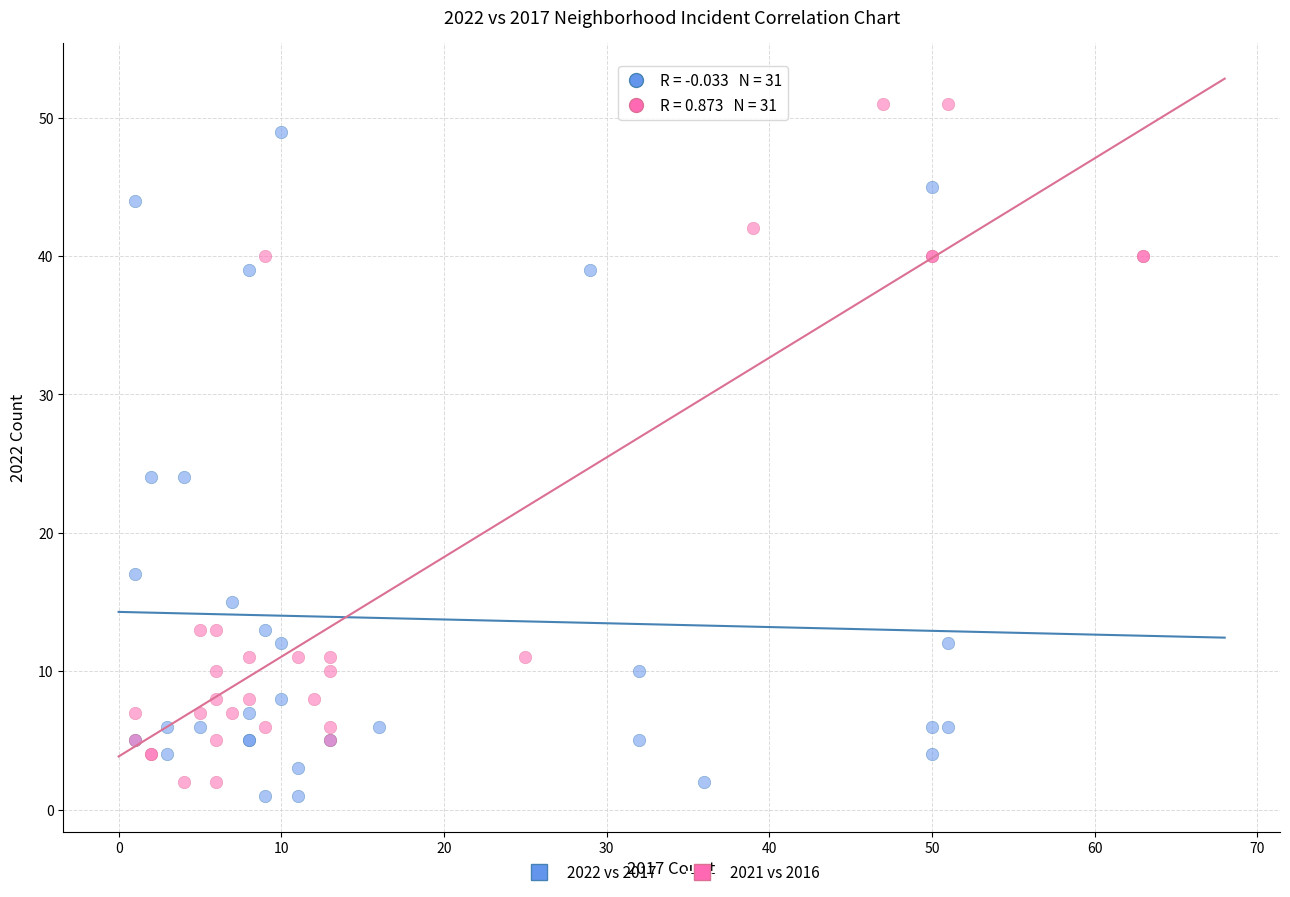

Which series reaches the minimum Y coordinate?

2022 vs 2017